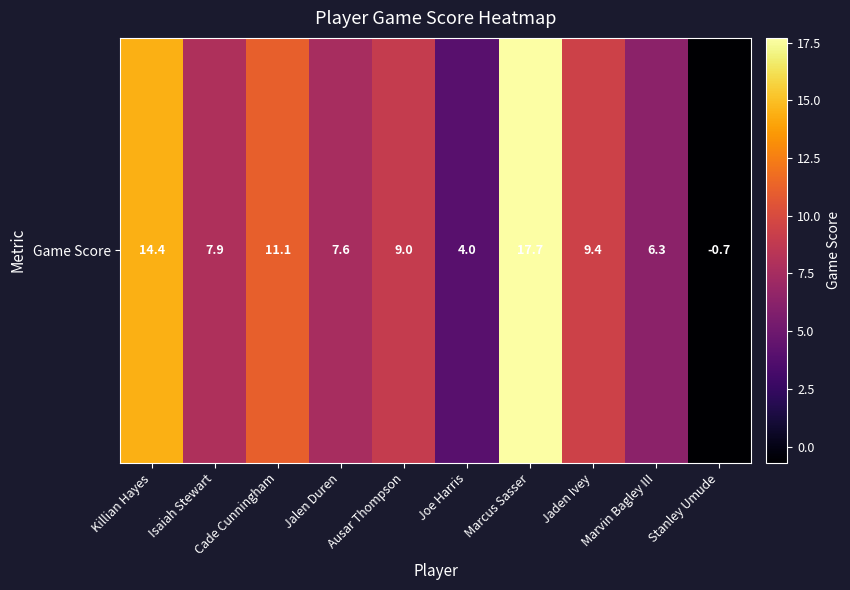

Is it true that the value at Joe Harris is 1.4?

False